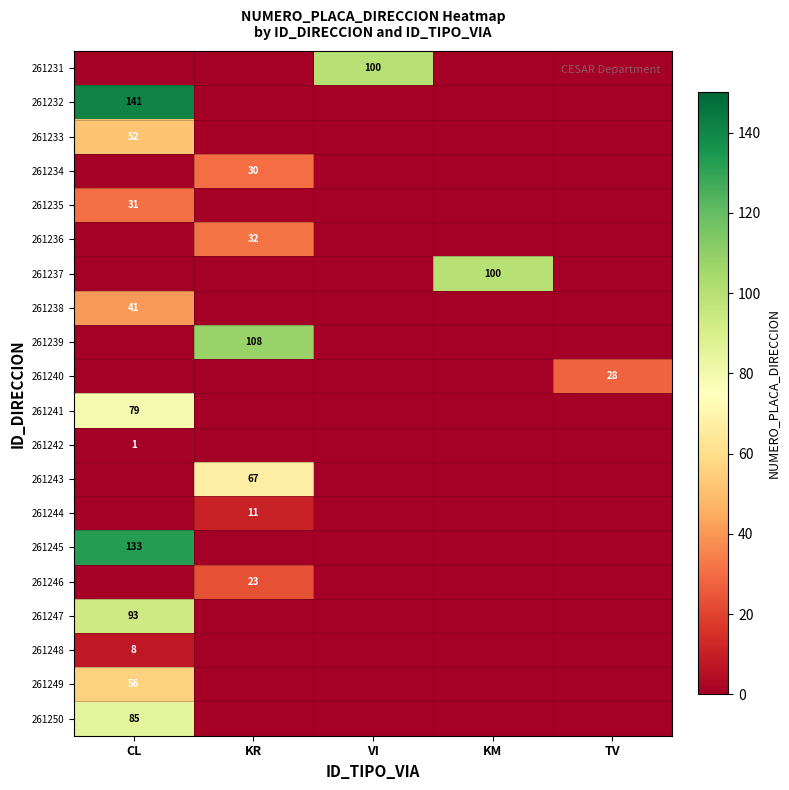

The value of 261236 at KR is 18. True or false?

False